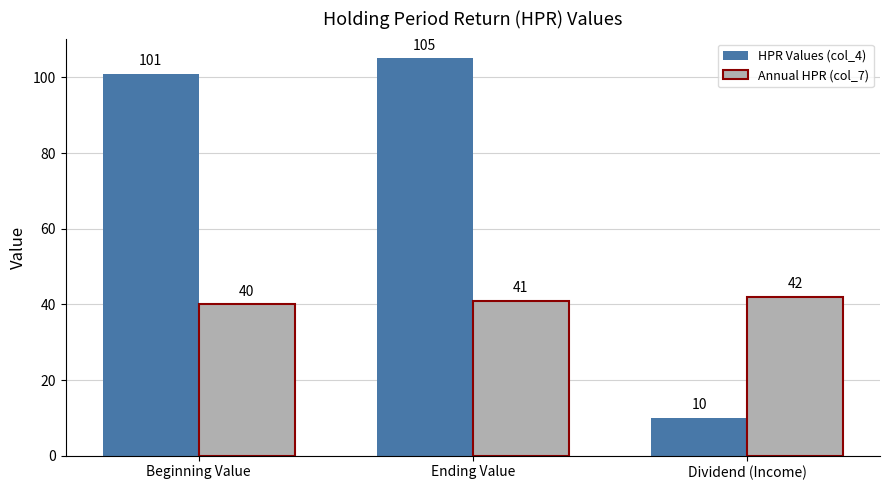

What is the label of the 2nd bar from the right?

Ending Value